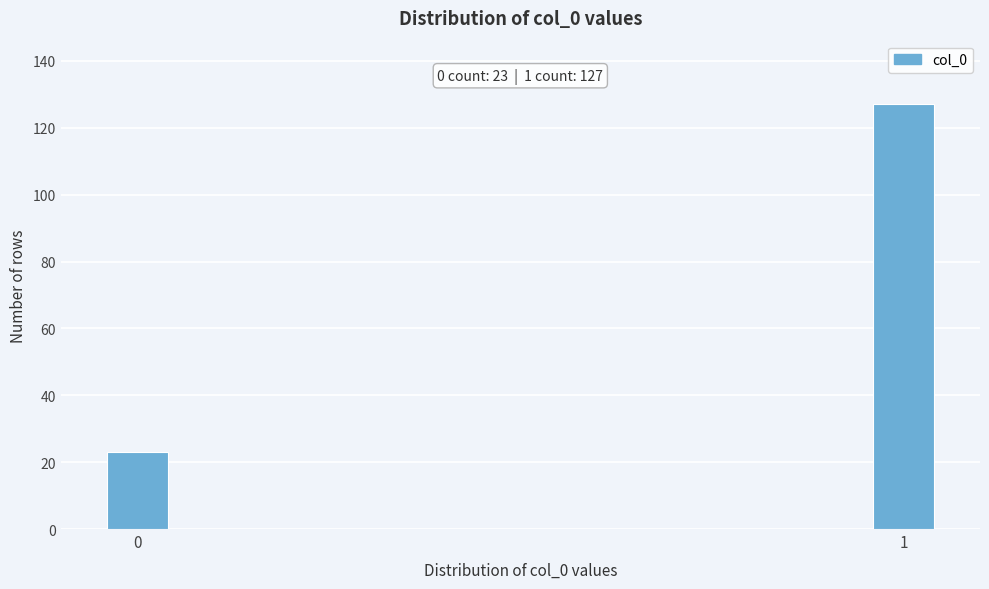

Reading left to right, transcribe all the data shown in this chart.

23	127